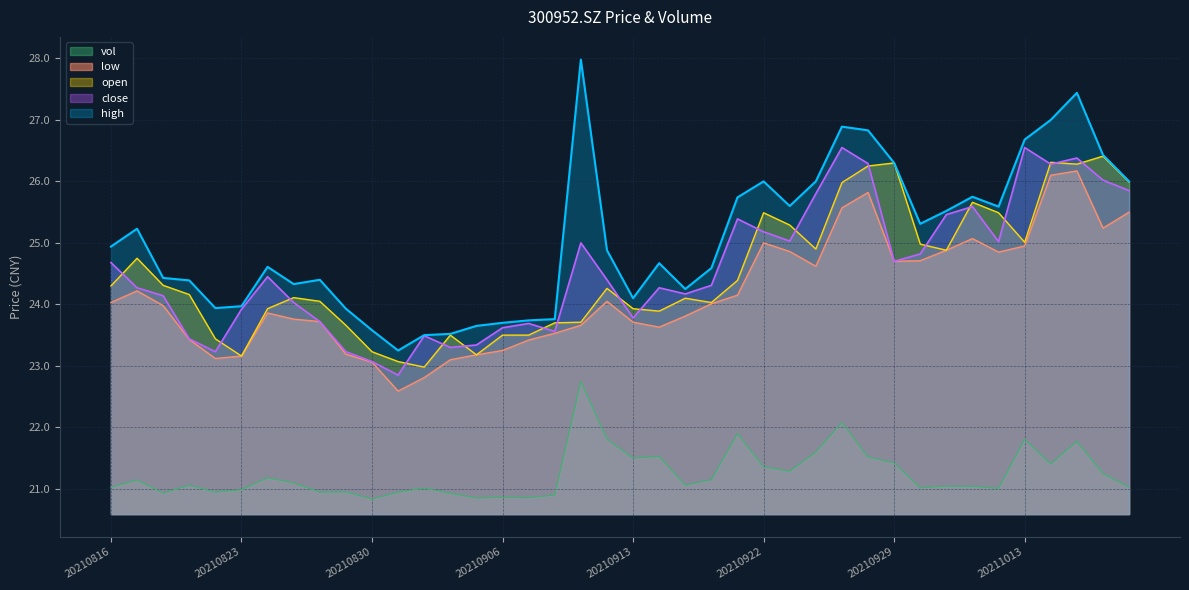

Reading right to left, transcribe all the data shown in this chart.

close: 20211019=25.9	20211018=26.0	20211015=26.4	20211014=26.3	20211013=26.6	20211012=25.0	20211011=25.6	20211008=25.5	20210930=24.8	20210929=24.7	20210928=26.3	20210927=26.6	20210924=25.8	20210923=25.0	20210922=25.2	20210917=25.4	20210916=24.3	20210915=24.2	20210914=24.3	20210913=23.8	20210910=24.4	20210909=25.0	20210908=23.6	20210907=23.7	20210906=23.6	20210903=23.3	20210902=23.3	20210901=23.5	20210831=22.9	20210830=23.1	20210827=23.2	20210826=23.7	20210825=24.0	20210824=24.4	20210823=23.9	20210820=23.2	20210819=23.4	20210818=24.1	20210817=24.3	20210816=24.7
high: 20211019=26.0	20211018=26.4	20211015=27.4	20211014=27.0	20211013=26.7	20211012=25.6	20211011=25.8	20211008=25.5	20210930=25.3	20210929=26.3	20210928=26.8	20210927=26.9	20210924=26.0	20210923=25.6	20210922=26.0	20210917=25.7	20210916=24.6	20210915=24.2	20210914=24.7	20210913=24.1	20210910=24.9	20210909=28.0	20210908=23.8	20210907=23.7	20210906=23.7	20210903=23.6	20210902=23.5	20210901=23.5	20210831=23.2	20210830=23.6	20210827=23.9	20210826=24.4	20210825=24.3	20210824=24.6	20210823=24.0	20210820=23.9	20210819=24.4	20210818=24.4	20210817=25.2	20210816=24.9
low: 20211019=25.5	20211018=25.2	20211015=26.2	20211014=26.1	20211013=24.9	20211012=24.9	20211011=25.1	20211008=24.9	20210930=24.7	20210929=24.7	20210928=25.8	20210927=25.6	20210924=24.6	20210923=24.9	20210922=25.0	20210917=24.1	20210916=24.0	20210915=23.8	20210914=23.6	20210913=23.7	20210910=24.1	20210909=23.7	20210908=23.5	20210907=23.4	20210906=23.2	20210903=23.2	20210902=23.1	20210901=22.8	20210831=22.6	20210830=23.1	20210827=23.2	20210826=23.7	20210825=23.8	20210824=23.9	20210823=23.2	20210820=23.1	20210819=23.4	20210818=24.0	20210817=24.2	20210816=24.0
open: 20211019=26.0	20211018=26.4	20211015=26.3	20211014=26.3	20211013=25.0	20211012=25.5	20211011=25.7	20211008=24.9	20210930=25.0	20210929=26.3	20210928=26.2	20210927=26.0	20210924=24.9	20210923=25.3	20210922=25.5	20210917=24.4	20210916=24.0	20210915=24.1	20210914=23.9	20210913=23.9	20210910=24.3	20210909=23.7	20210908=23.7	20210907=23.5	20210906=23.5	20210903=23.2	20210902=23.5	20210901=23.0	20210831=23.1	20210830=23.2	20210827=23.7	20210826=24.1	20210825=24.1	20210824=23.9	20210823=23.2	20210820=23.4	20210819=24.2	20210818=24.3	20210817=24.8	20210816=24.3
vol: 20211019=21.0	20211018=21.2	20211015=21.8	20211014=21.4	20211013=21.8	20211012=21.0	20211011=21.0	20211008=21.0	20210930=21.0	20210929=21.4	20210928=21.5	20210927=22.1	20210924=21.6	20210923=21.3	20210922=21.4	20210917=21.9	20210916=21.1	20210915=21.1	20210914=21.5	20210913=21.5	20210910=21.8	20210909=22.7	20210908=20.9	20210907=20.9	20210906=20.9	20210903=20.9	20210902=20.9	20210901=21.0	20210831=20.9	20210830=20.8	20210827=21.0	20210826=20.9	20210825=21.1	20210824=21.2	20210823=21.0	20210820=20.9	20210819=21.1	20210818=20.9	20210817=21.1	20210816=21.0